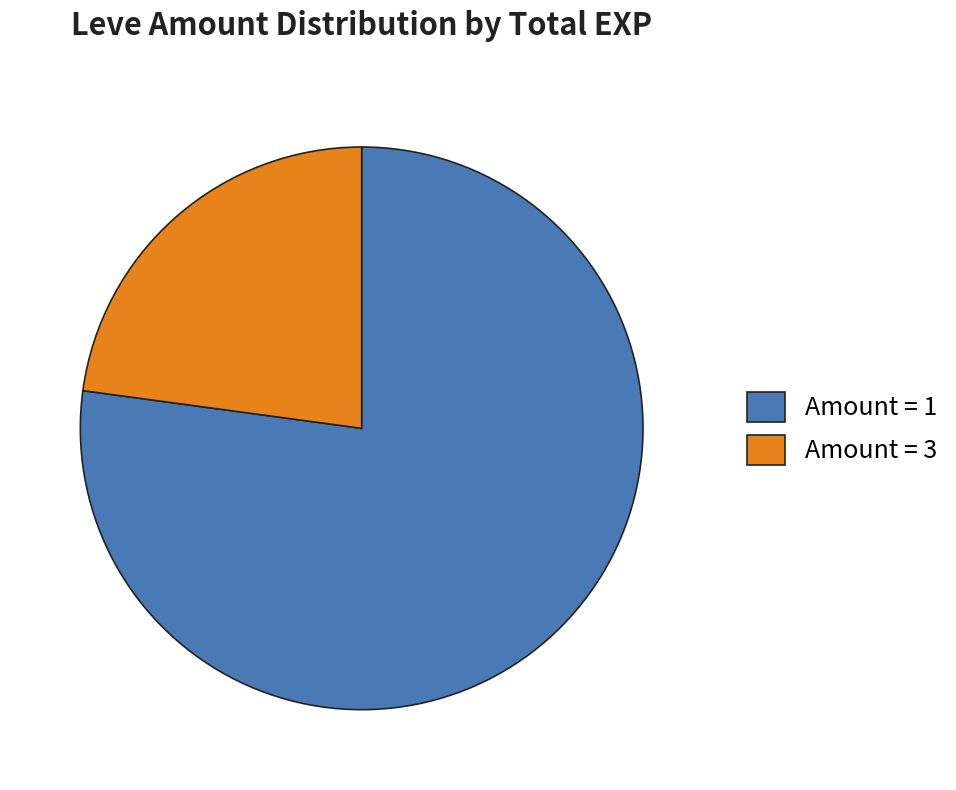

Between Amount = 3 and Amount = 1, which is larger?

Amount = 1